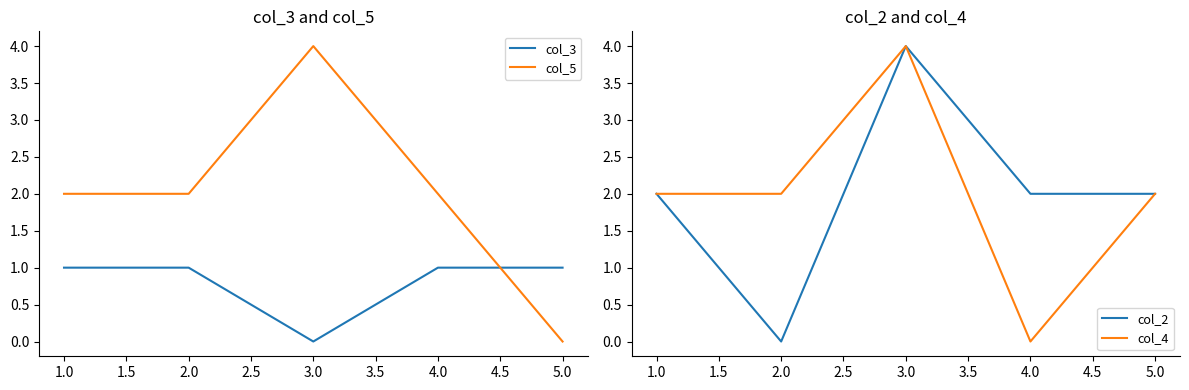

Is the value of col_3 at 2.0 greater than the value of col_5 at 3.0?

No